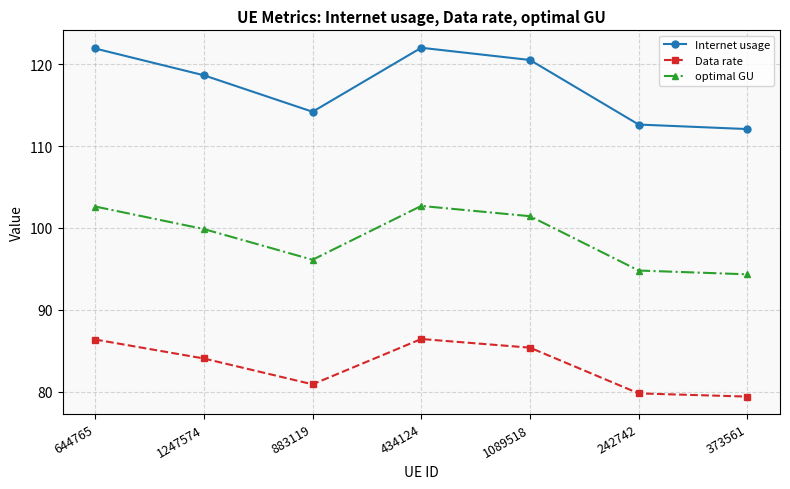

What is the label of the 4th point from the right?

434124